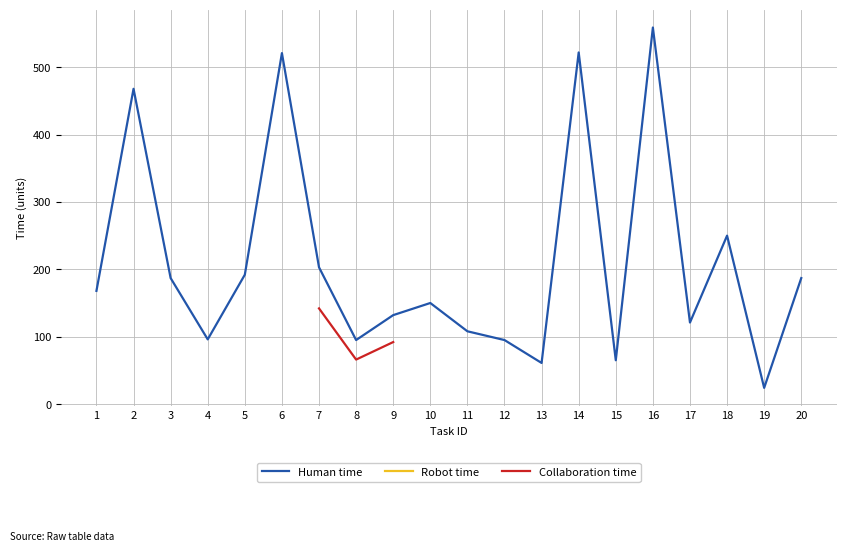

How many values in the Human time series exceed 168?

9